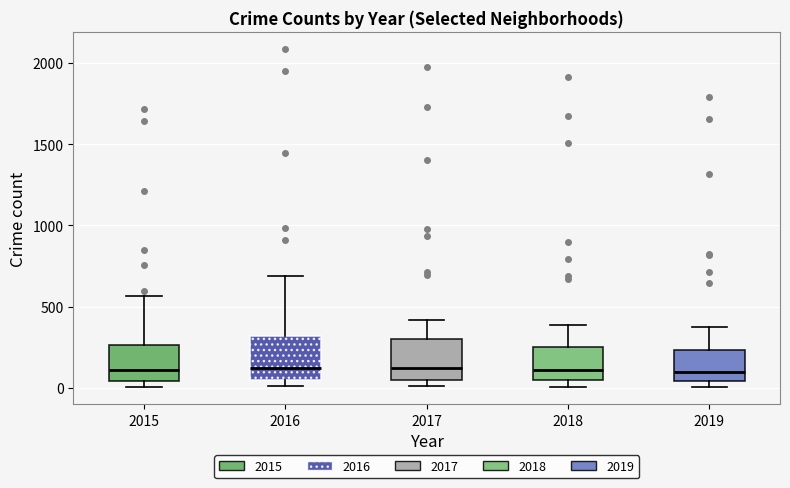

Where does the median line of the box at x = 2017 sit on the y-axis? The values are not printed on the chart, so give them approximately, as read against the axis.

100